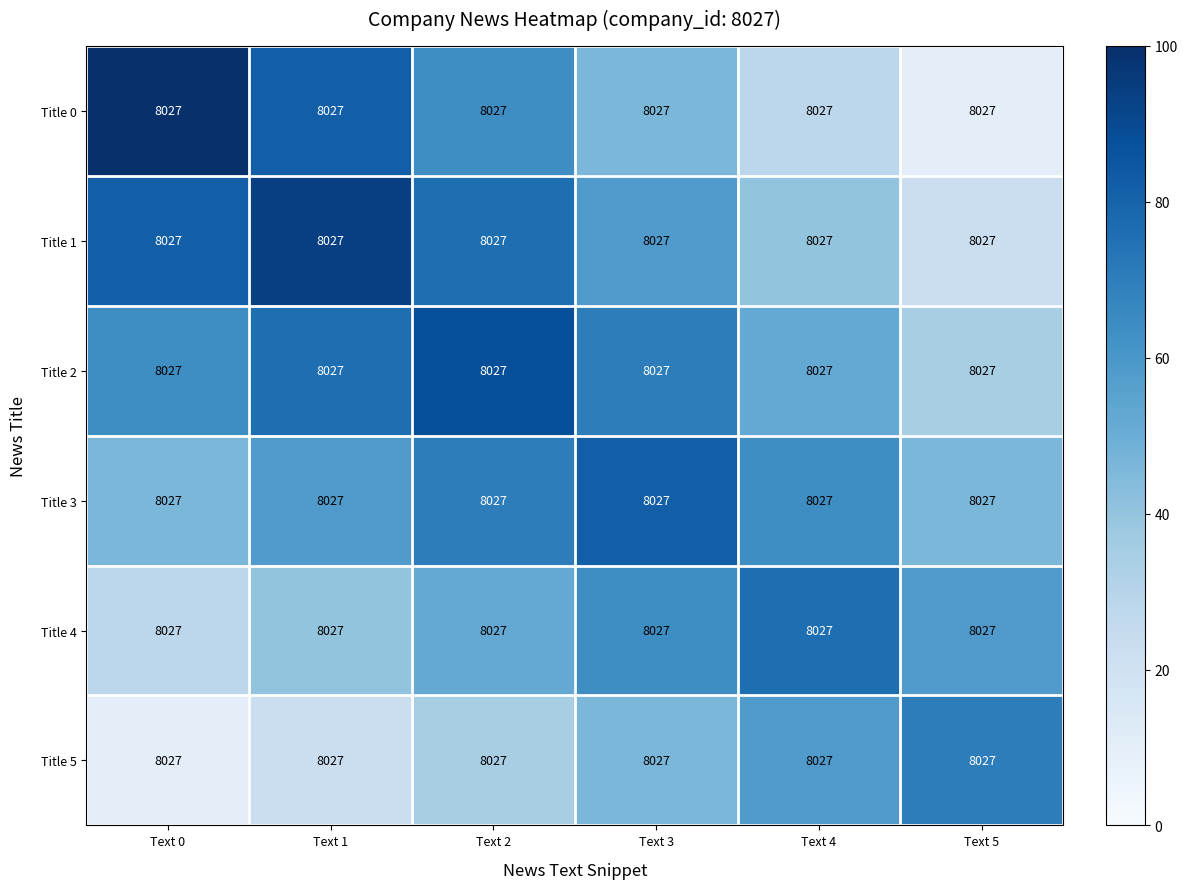

At which label does Title 5 reach its minimum?

Text 0